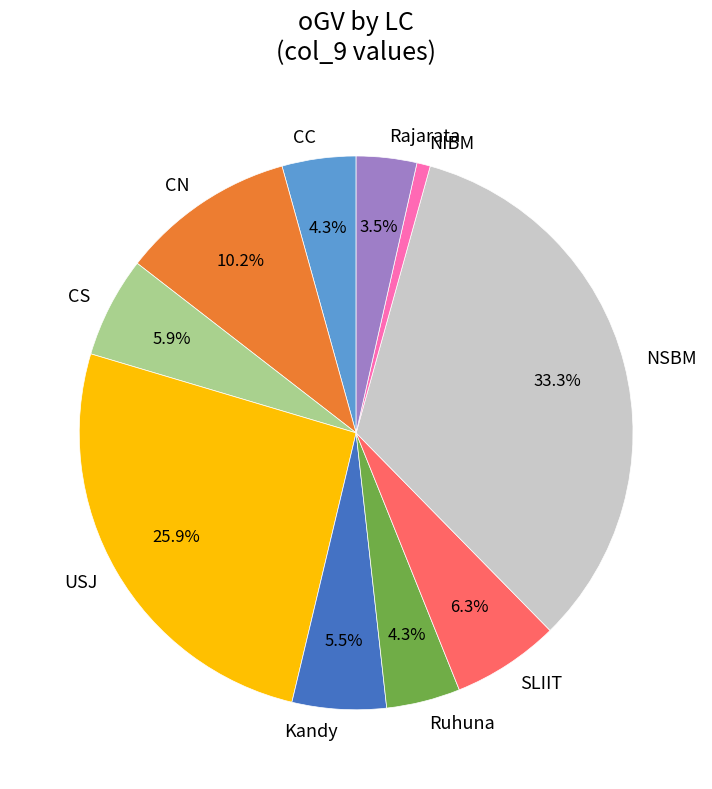

Between Ruhuna and Kandy, which is larger?

Kandy